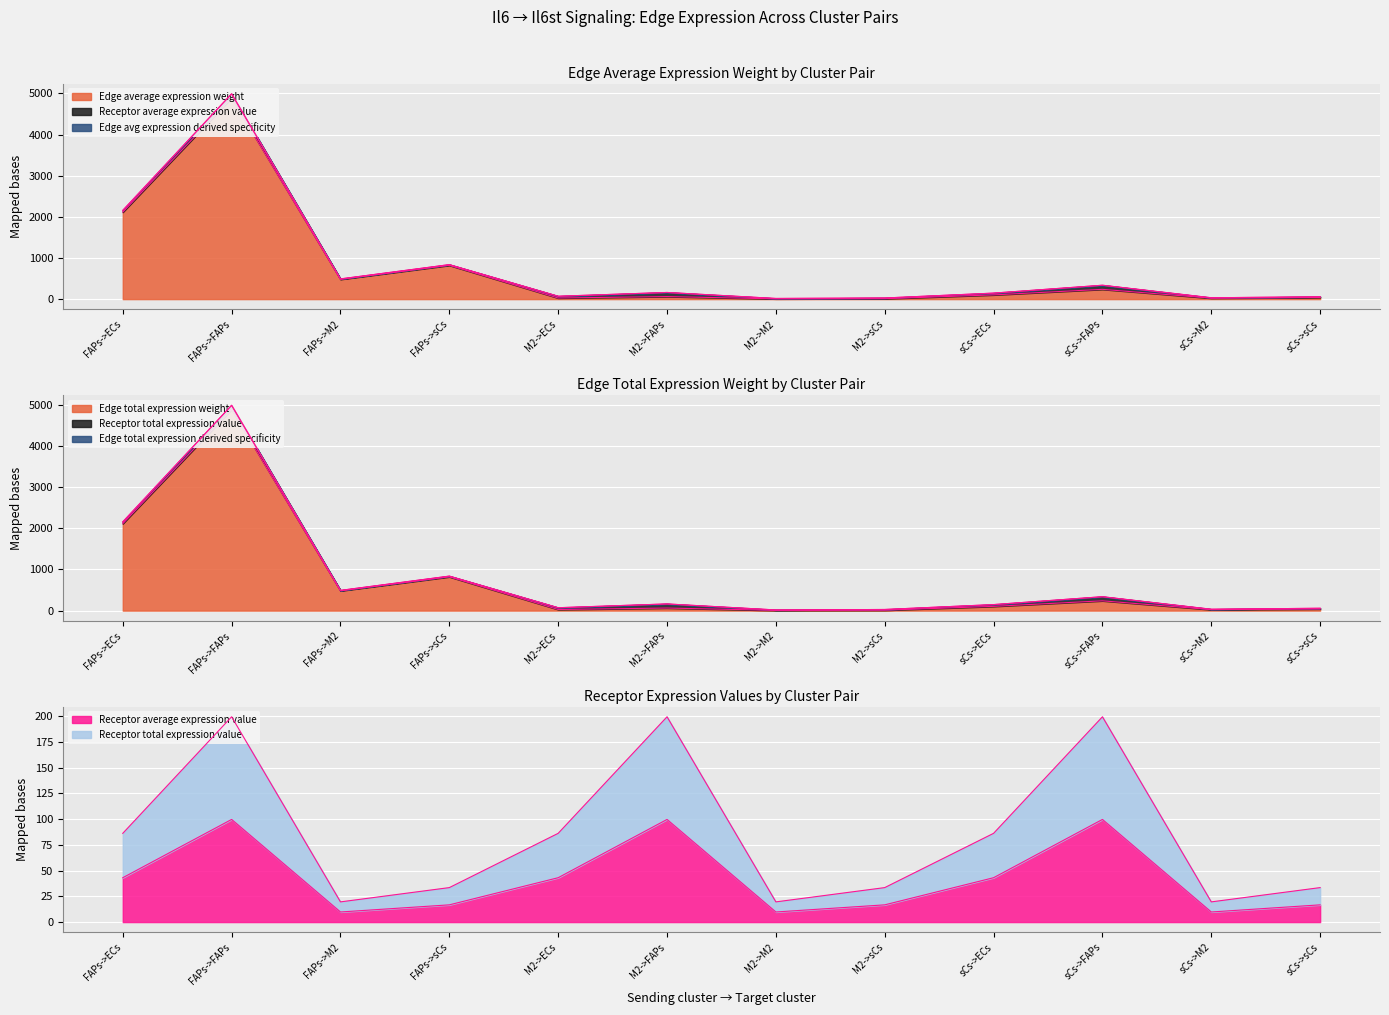

What position from the right is sCs->FAPs?

3